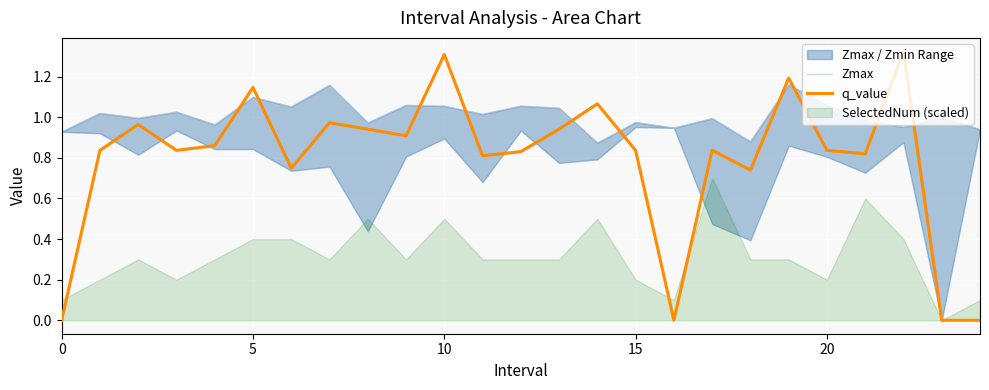

The value of q_value at 0 is 0.7. True or false?

False